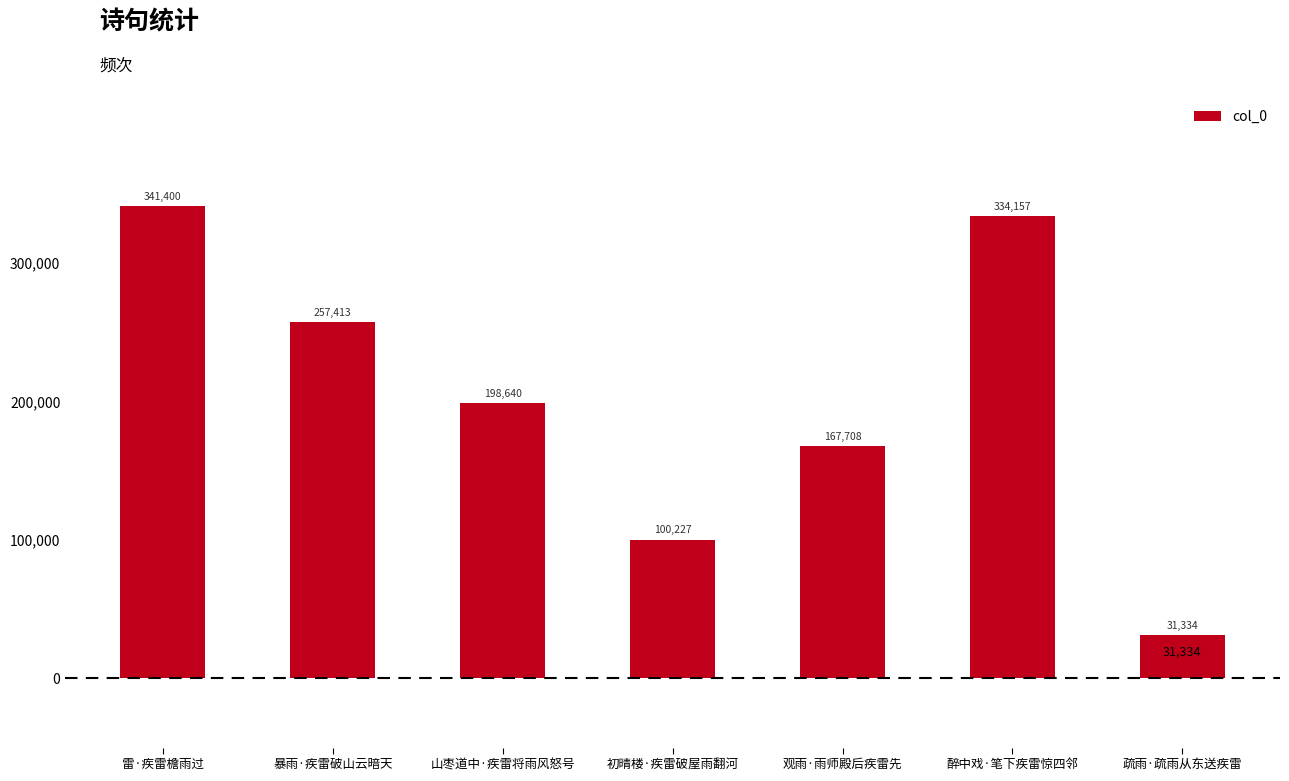

Read the value at 雷·疾雷檐雨过.

341400